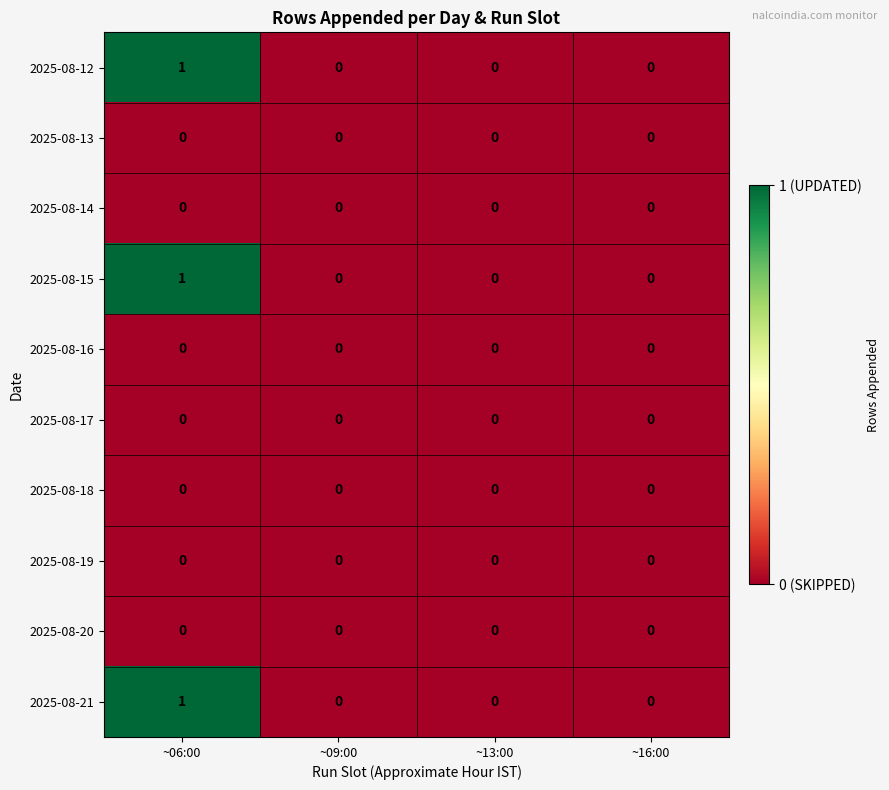

Which category has the highest value across all series?

~06:00